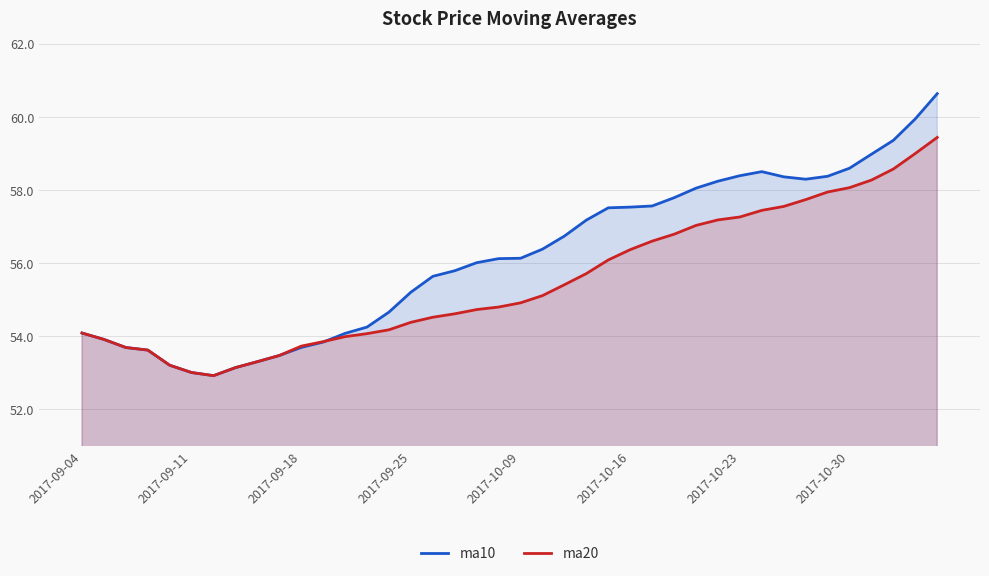

List the series in order of their peak value, highest first.

ma10, ma20